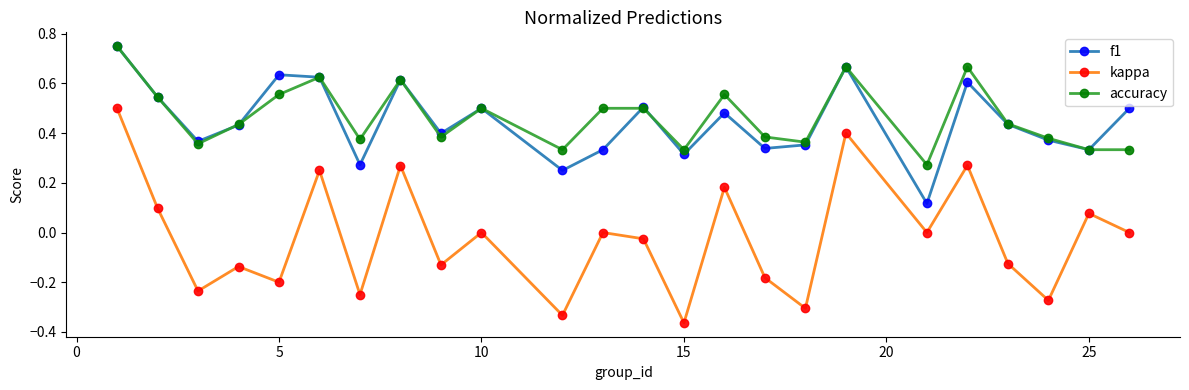

How many interior local valleys does the kappa series have?

9